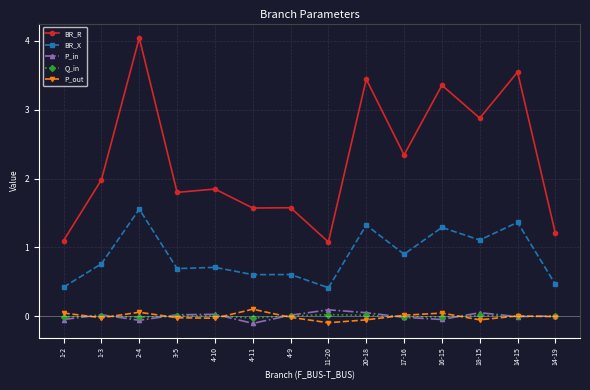

Which category has the highest value across all series?

2-4